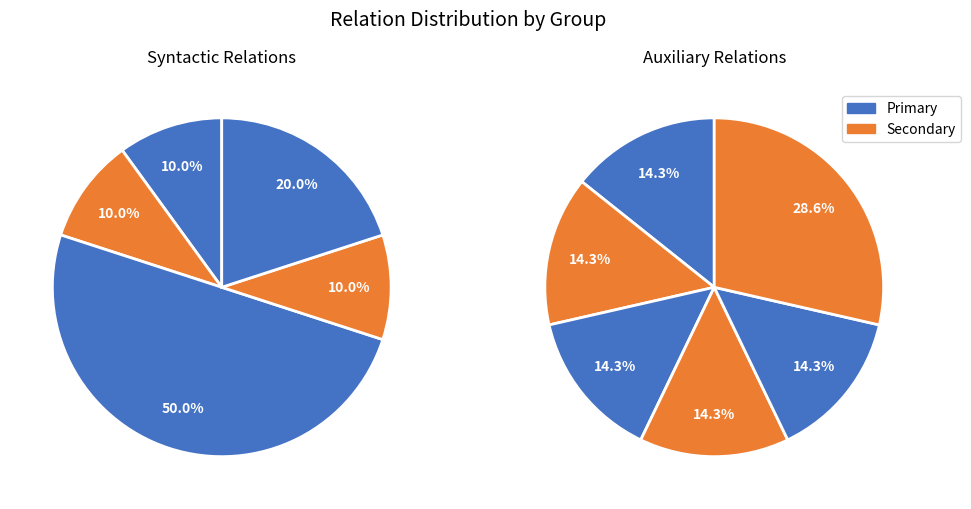

How many slices are in this pie chart?

11